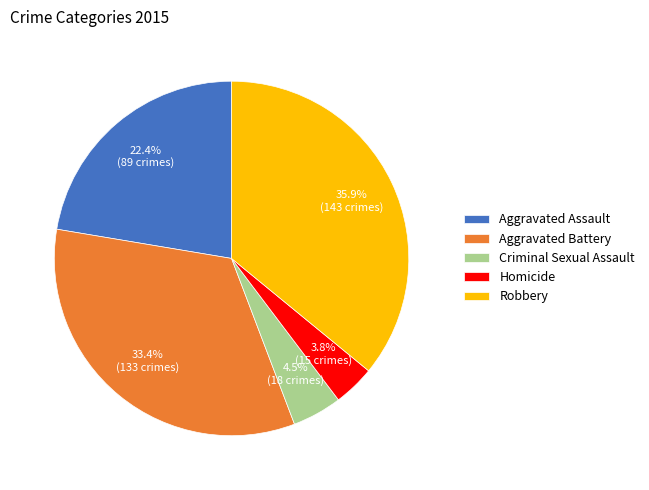

The Homicide slice represents 4% of the pie. True or false?

True